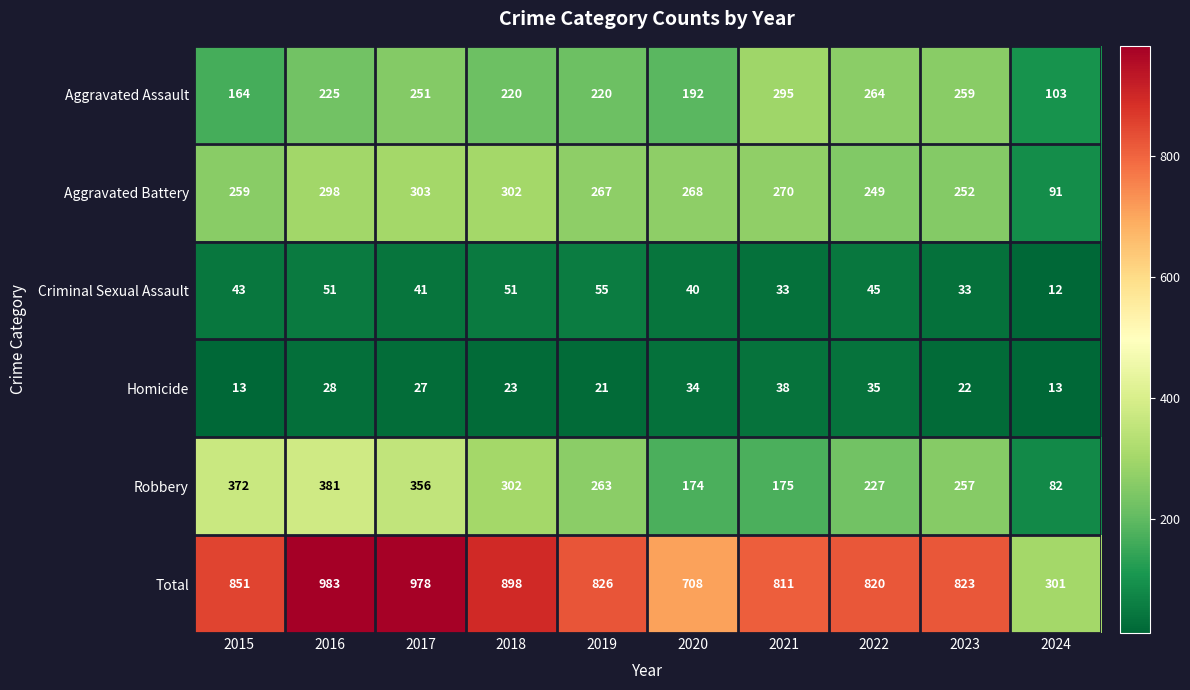

What is the average value of the Aggravated Battery series?

256